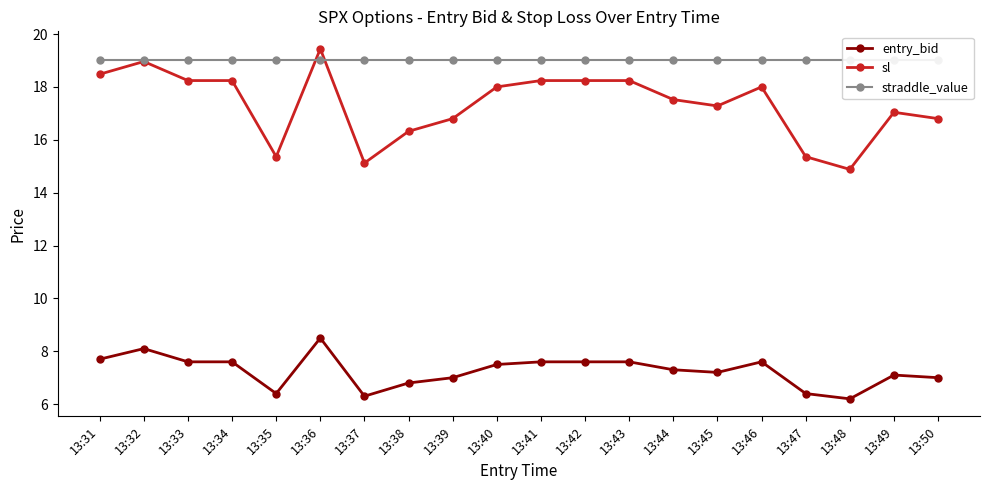

At which category does entry_bid reach its first local peak?

13:32